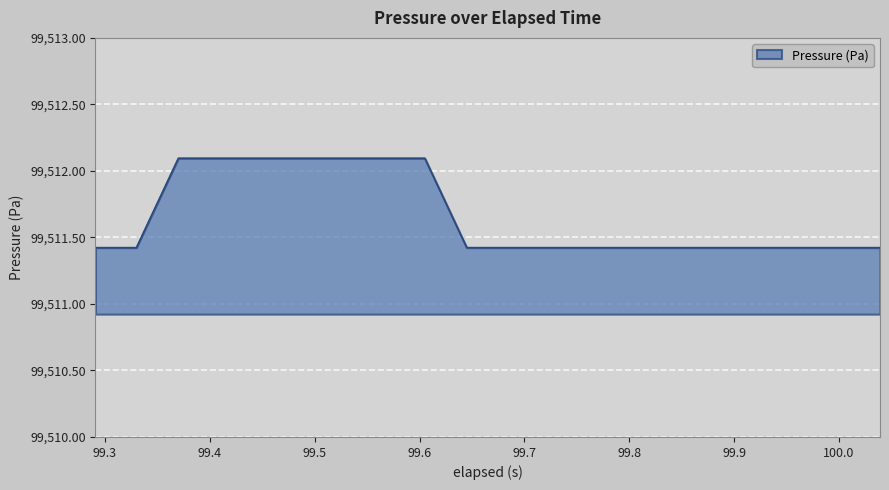

What is the difference between the maximum and minimum values?

0.7